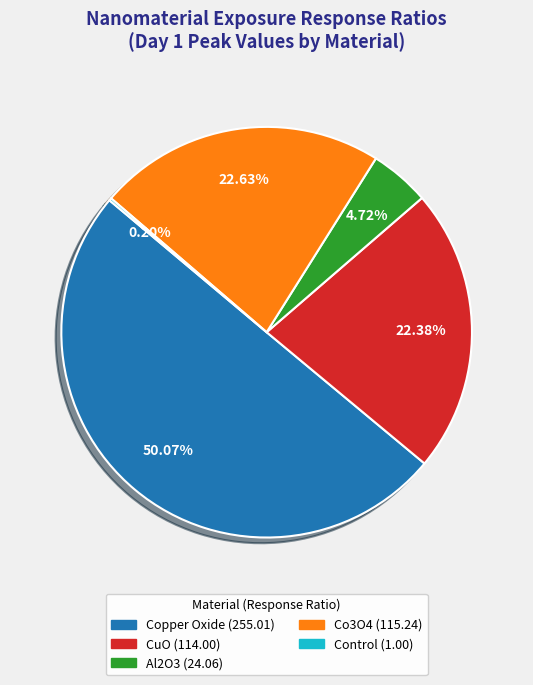

To the nearest percent, what portion does Co3O4 represent?

23%